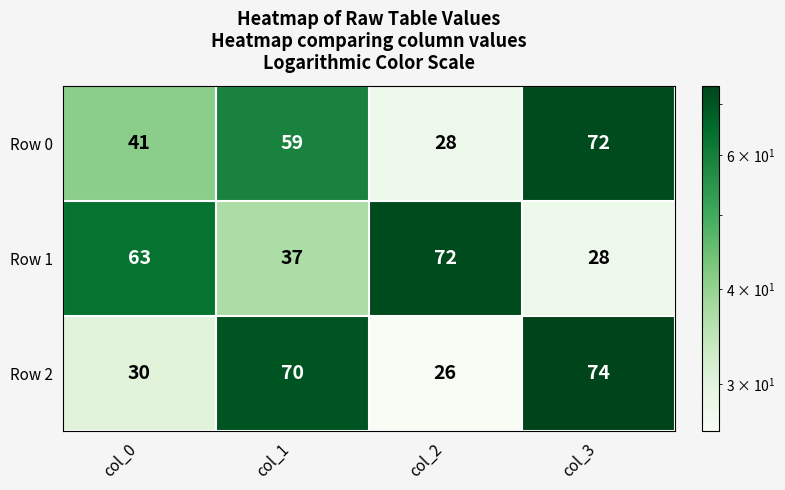

How many distinct data groups are displayed?

3